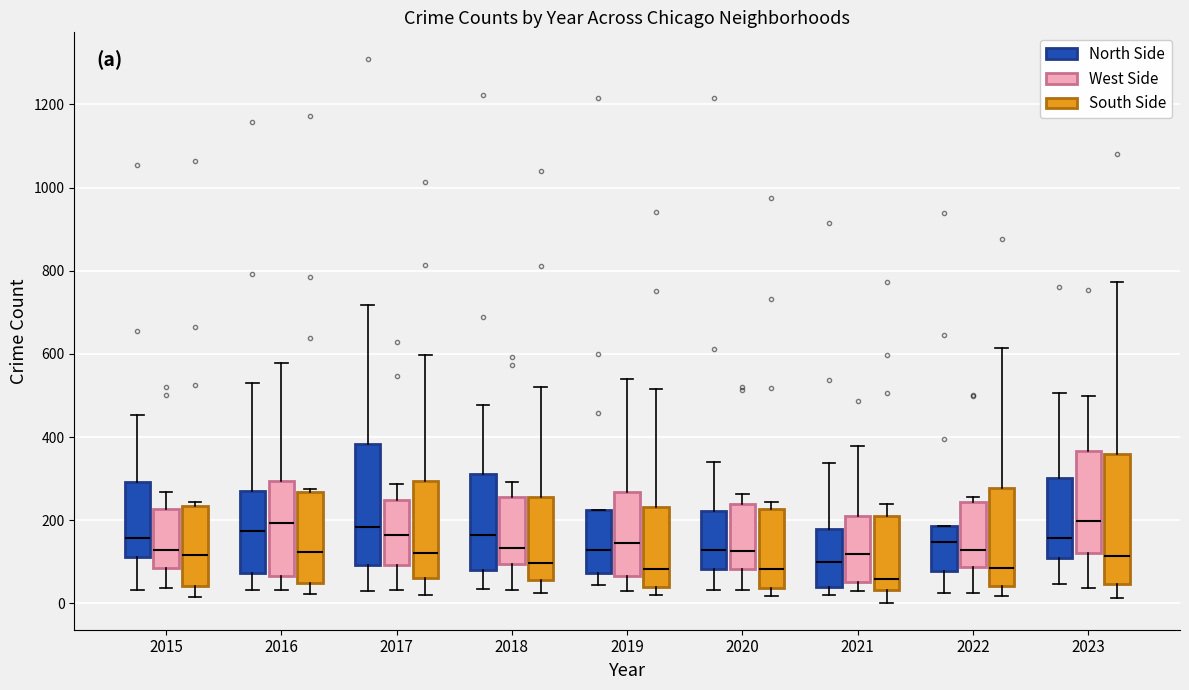

Reading left to right, read every box against the y-axis: the position of its median line, the range the box covers, and the ends of its whiskers. The values are not printed on the chart, so give them approximately, as read against the axis.

2015 (North Side): median 160, box 120 to 300, whiskers 40 to 460
2015 (West Side): median 120, box 80 to 220, whiskers 40 to 260
2015 (South Side): median 120, box 40 to 240, whiskers 20 to 240 (just above the box's upper edge)
2016 (North Side): median 180, box 80 to 280, whiskers 40 to 540
2016 (West Side): median 200, box 60 to 300, whiskers 40 to 580
2016 (South Side): median 120, box 40 to 260, whiskers 20 to 280
2017 (North Side): median 180, box 100 to 380, whiskers 40 to 720
2017 (West Side): median 160, box 100 to 240, whiskers 40 to 280
2017 (South Side): median 120, box 60 to 300, whiskers 20 to 600
2018 (North Side): median 160, box 80 to 320, whiskers 40 to 480
2018 (West Side): median 140, box 100 to 260, whiskers 40 to 300
2018 (South Side): median 100, box 60 to 260, whiskers 20 to 520
2019 (North Side): median 120, box 80 to 220, whiskers 40 to 220
2019 (West Side): median 140, box 60 to 260, whiskers 40 to 540
2019 (South Side): median 80, box 40 to 240, whiskers 20 to 520
2020 (North Side): median 120, box 80 to 220, whiskers 40 to 340
2020 (West Side): median 120, box 80 to 240, whiskers 40 to 260
2020 (South Side): median 80, box 40 to 220, whiskers 20 to 240
2021 (North Side): median 100, box 40 to 180, whiskers 20 to 340
2021 (West Side): median 120, box 60 to 200, whiskers 40 to 380
2021 (South Side): median 60, box 40 to 220, whiskers 0 to 240
2022 (North Side): median 140, box 80 to 180, whiskers 20 to 180
2022 (West Side): median 120, box 80 to 240, whiskers 20 to 260
2022 (South Side): median 80, box 40 to 280, whiskers 20 to 620
2023 (North Side): median 160, box 120 to 300, whiskers 40 to 500
2023 (West Side): median 200, box 120 to 360, whiskers 40 to 500
2023 (South Side): median 120, box 40 to 360, whiskers 20 to 780